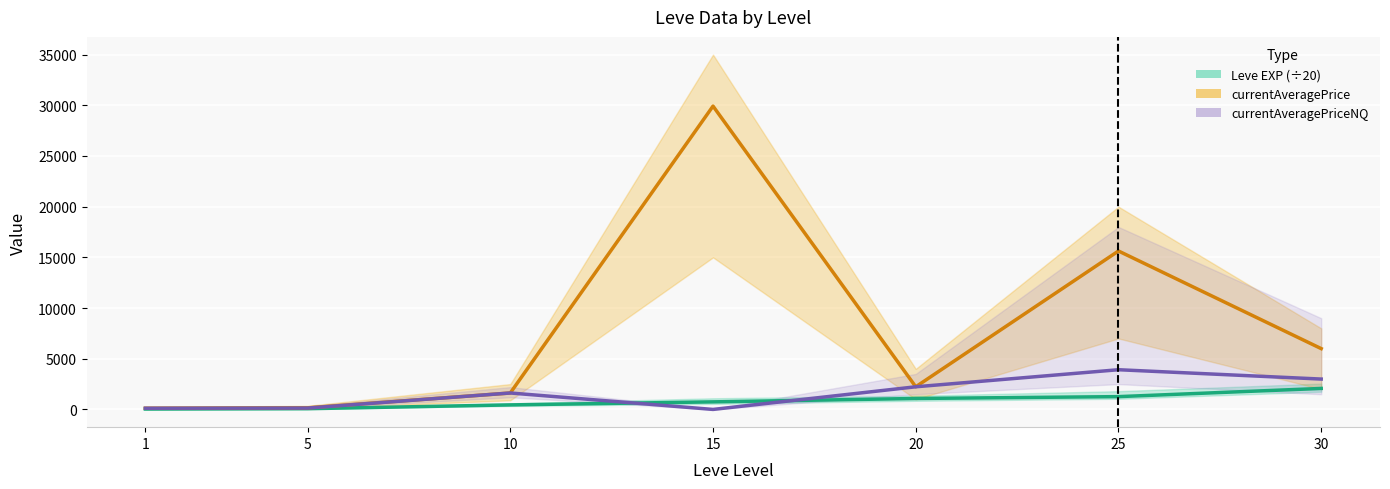

How many intersections are there between Leve EXP (÷20) and currentAveragePriceNQ?

2